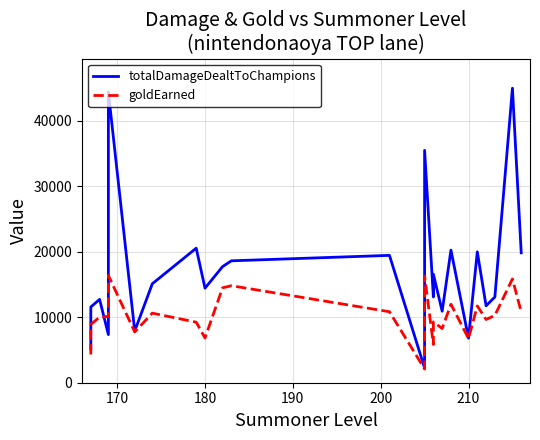

What is the average value of the totalDamageDealtToChampions series?

17095